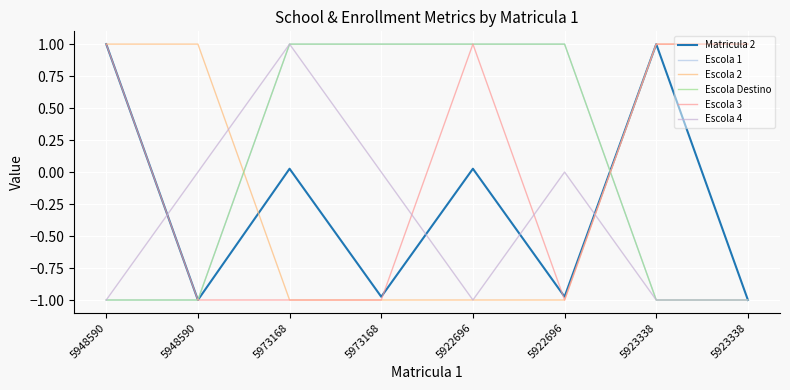

What is the total value across all series at 5922696?

1.0